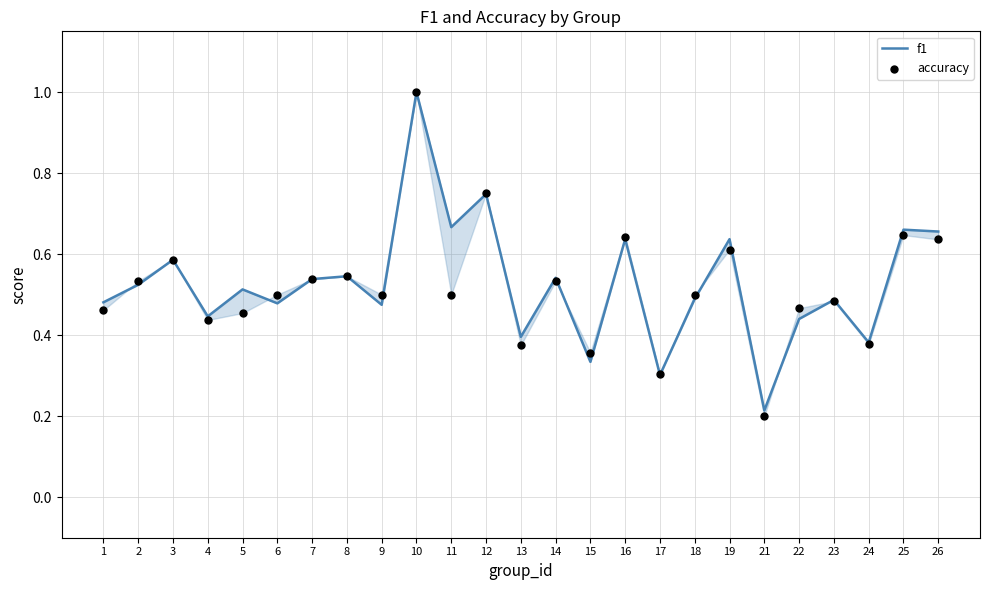

What are all the series names shown in the legend?

f1, accuracy